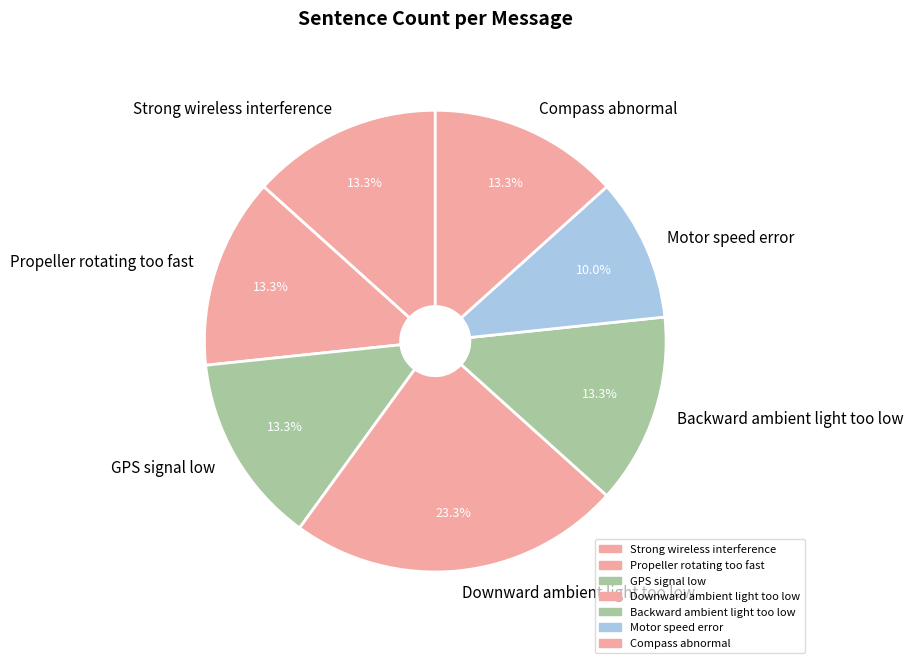

Between Downward ambient light too low and Backward ambient light too low, which is larger?

Downward ambient light too low